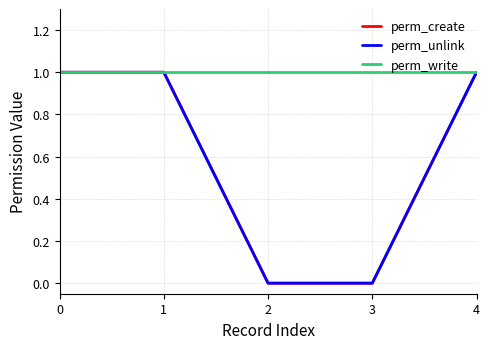

Does the chart have visible grid lines?

Yes